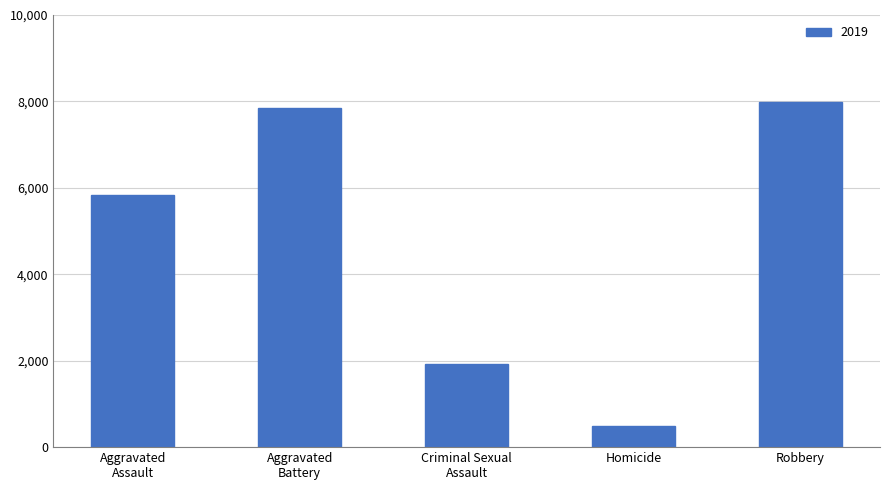

The value at Homicide is 499. True or false?

True